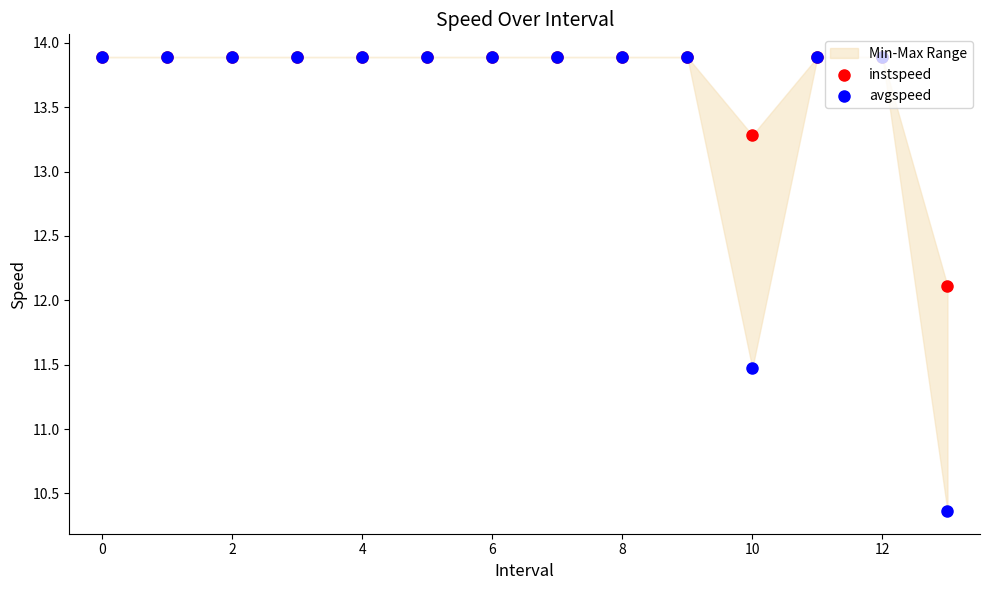

Which series has the largest total across all categories?

instspeed